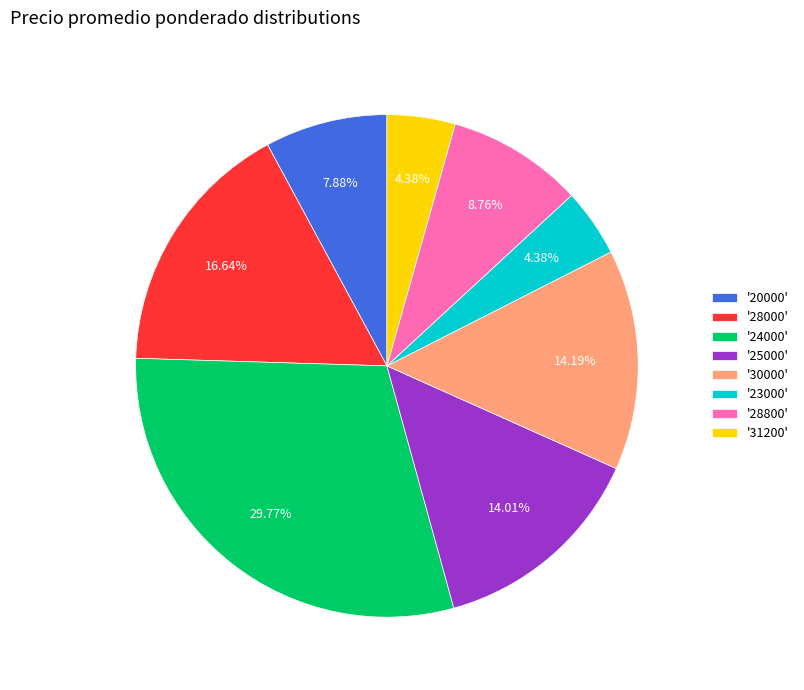

What is the largest slice in the pie chart?

'24000'